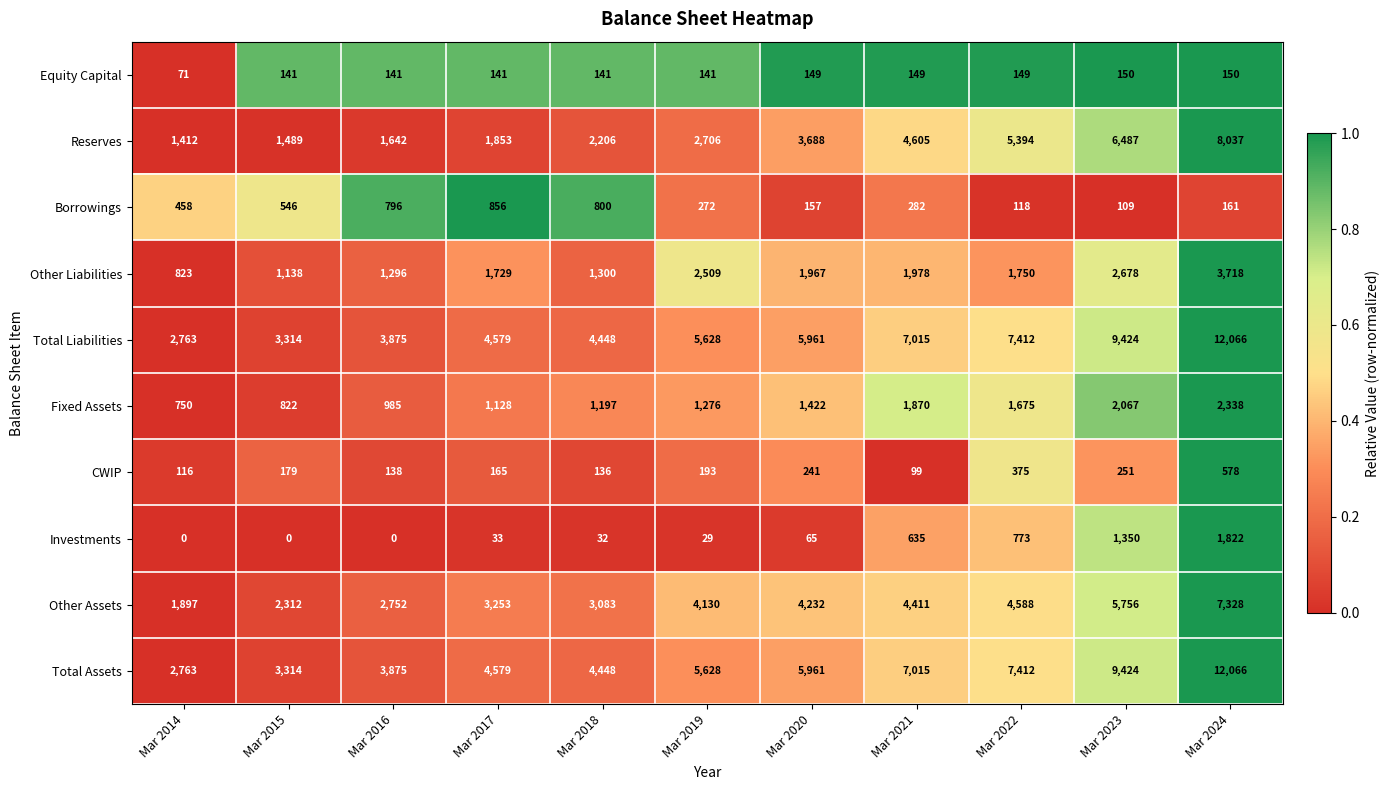

Between Mar 2018 and Mar 2022, which series saw the biggest shift?

Reserves